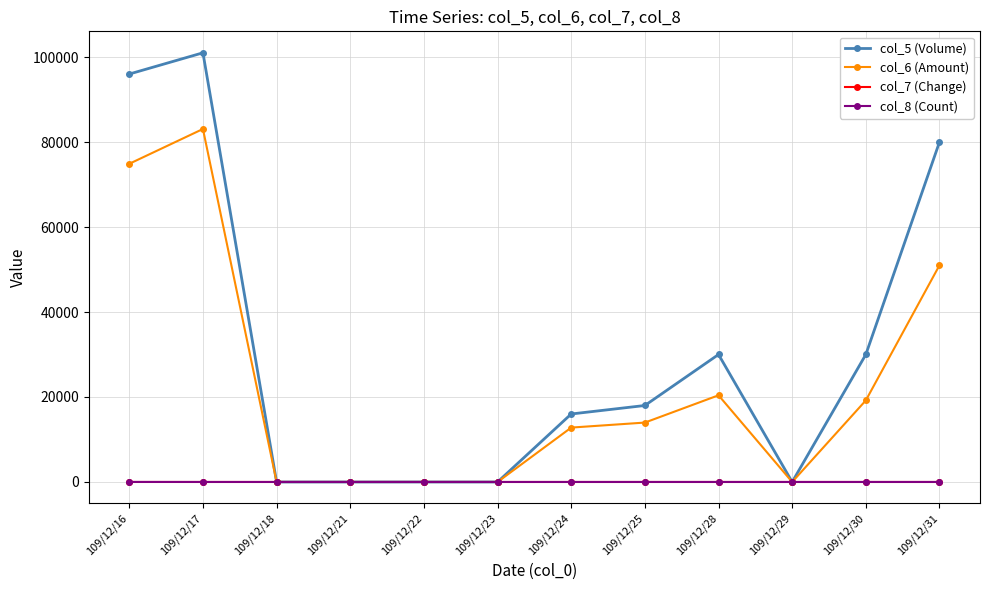

What is the value of the col_6 (Amount) point at the 11th from the left?

19200.0